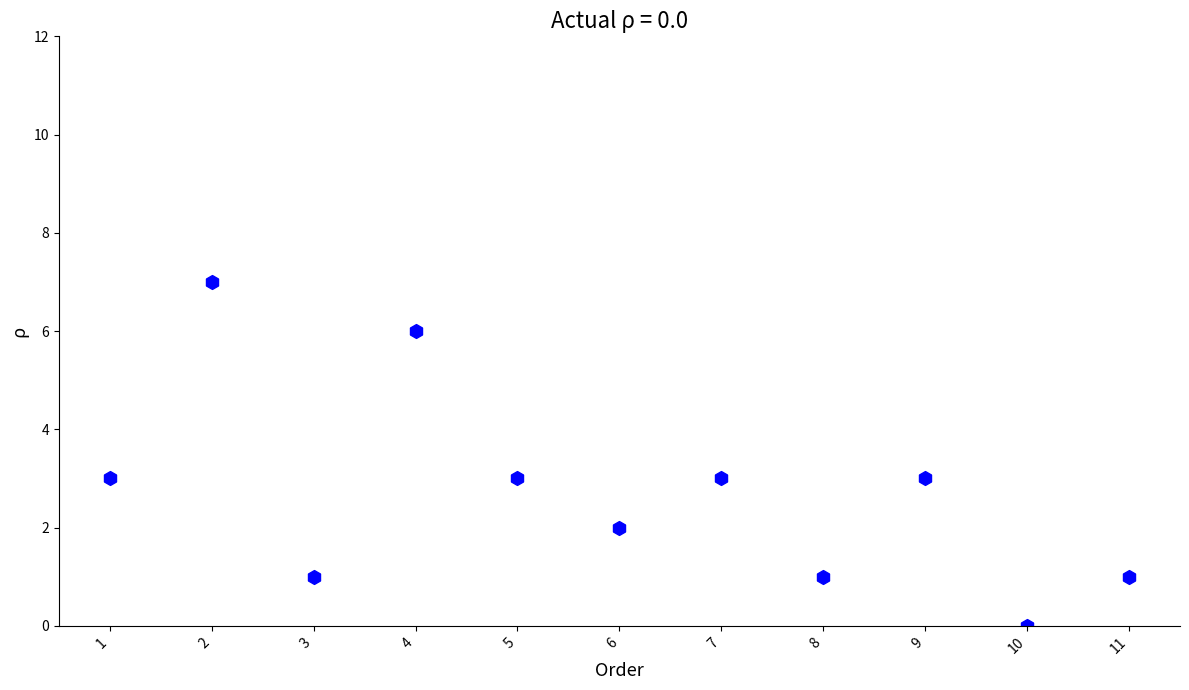

What is the average X value?

6